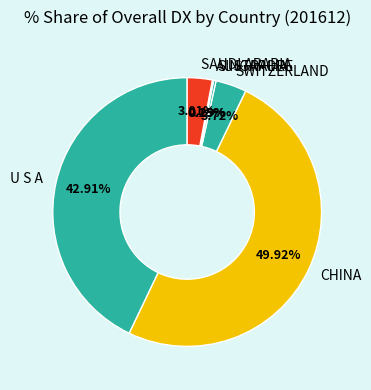

Does SAUDI ARABIA represent more than half of the total?

No